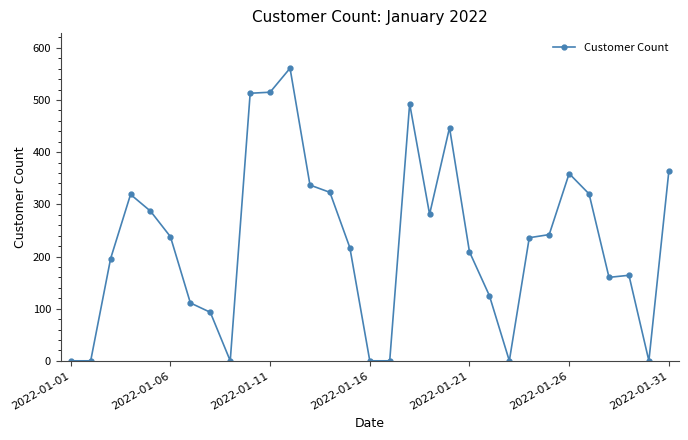

What is the sum of all values?

7109